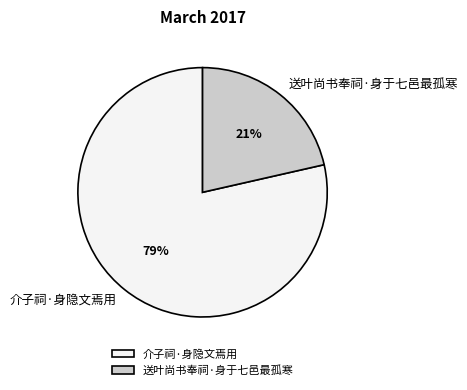

To the nearest percent, what is the average slice percentage?

50%